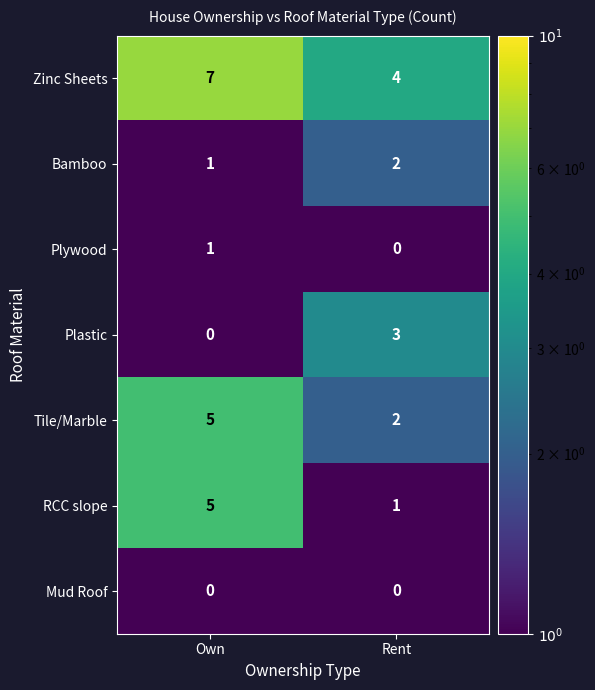

True or false: Bamboo has a value of 1 at Rent.

False